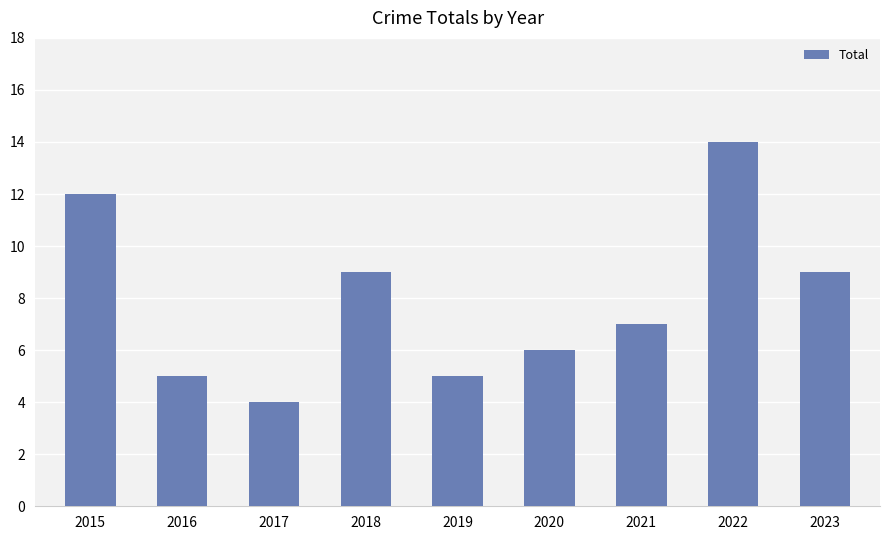

Are the bars horizontal?

No